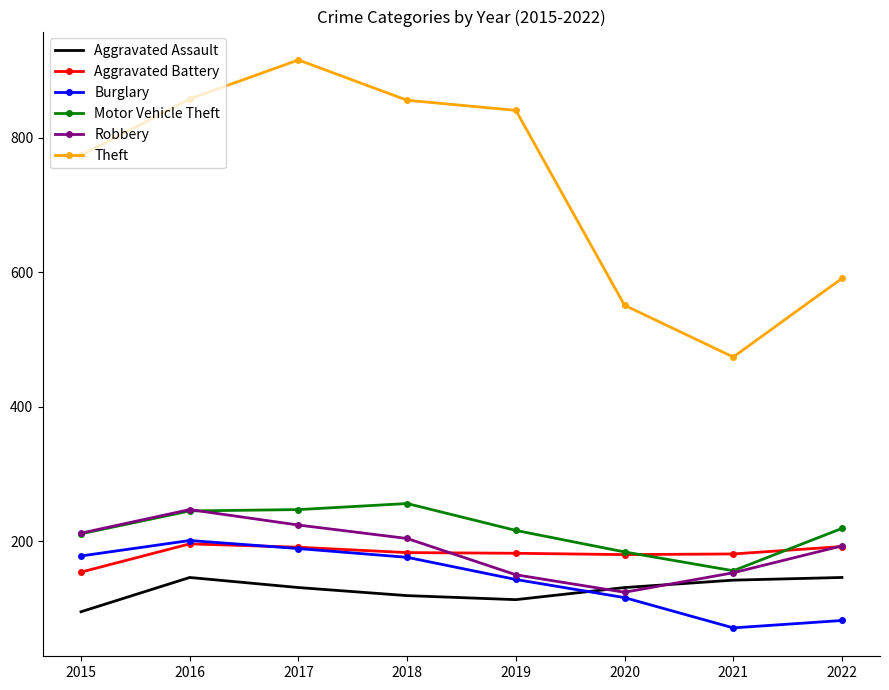

At which label does Robbery first exceed 204?

2015